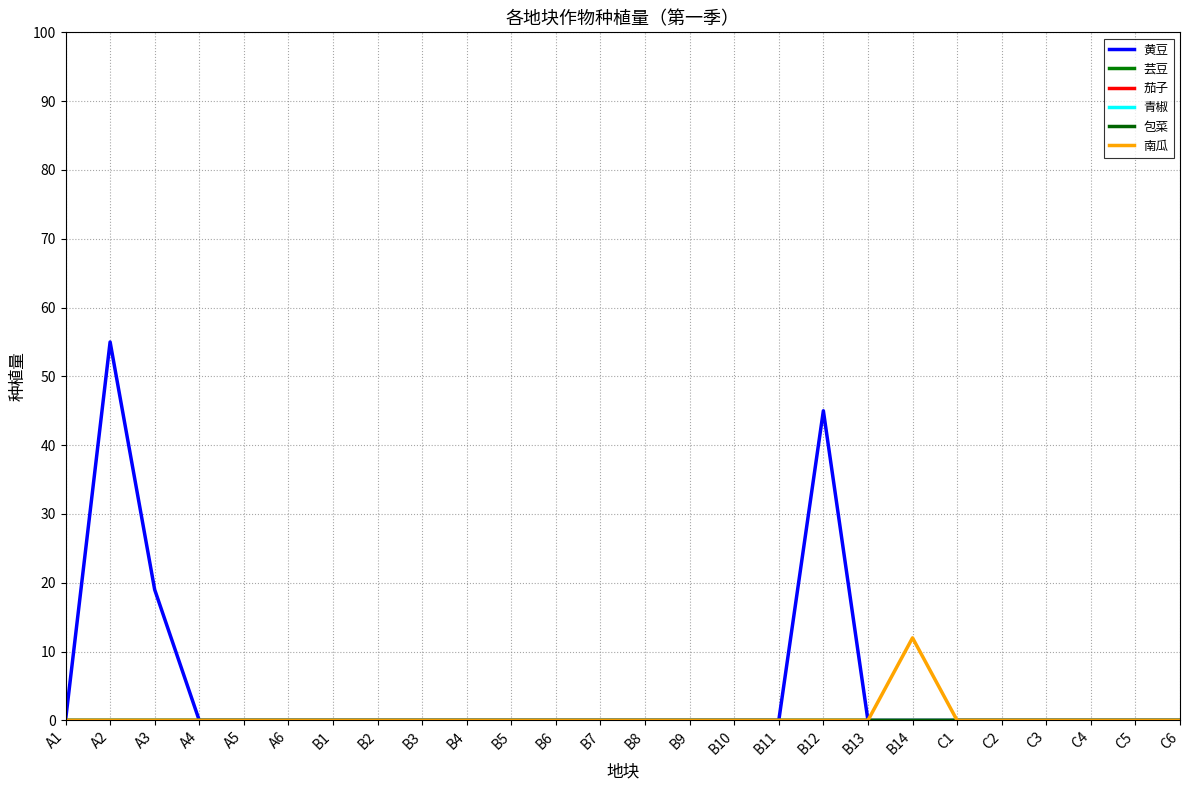

Does the chart have visible grid lines?

Yes